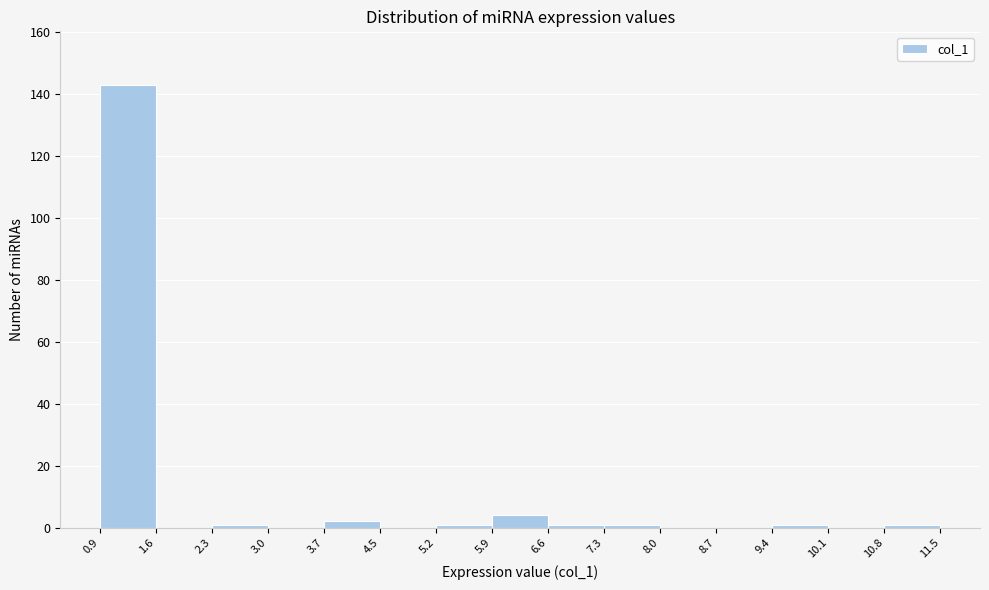

What is the height of the bar covering 5.9 to 6.6 on the x-axis? The values are not printed on the chart, so give them approximately, as read against the axis.

4